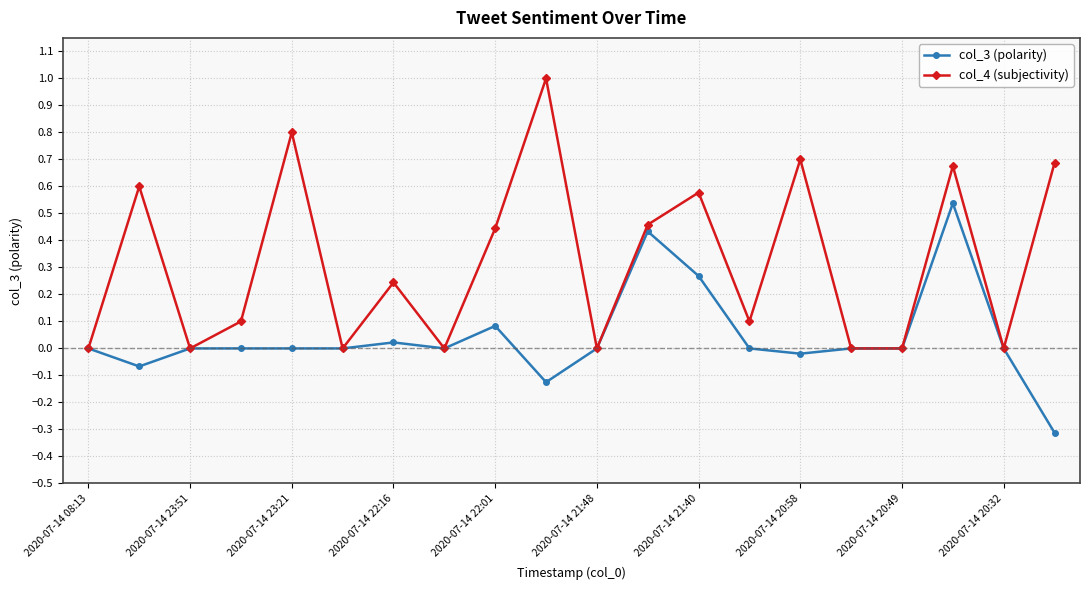

Which series has the largest range (max minus min)?

col_4 (subjectivity)